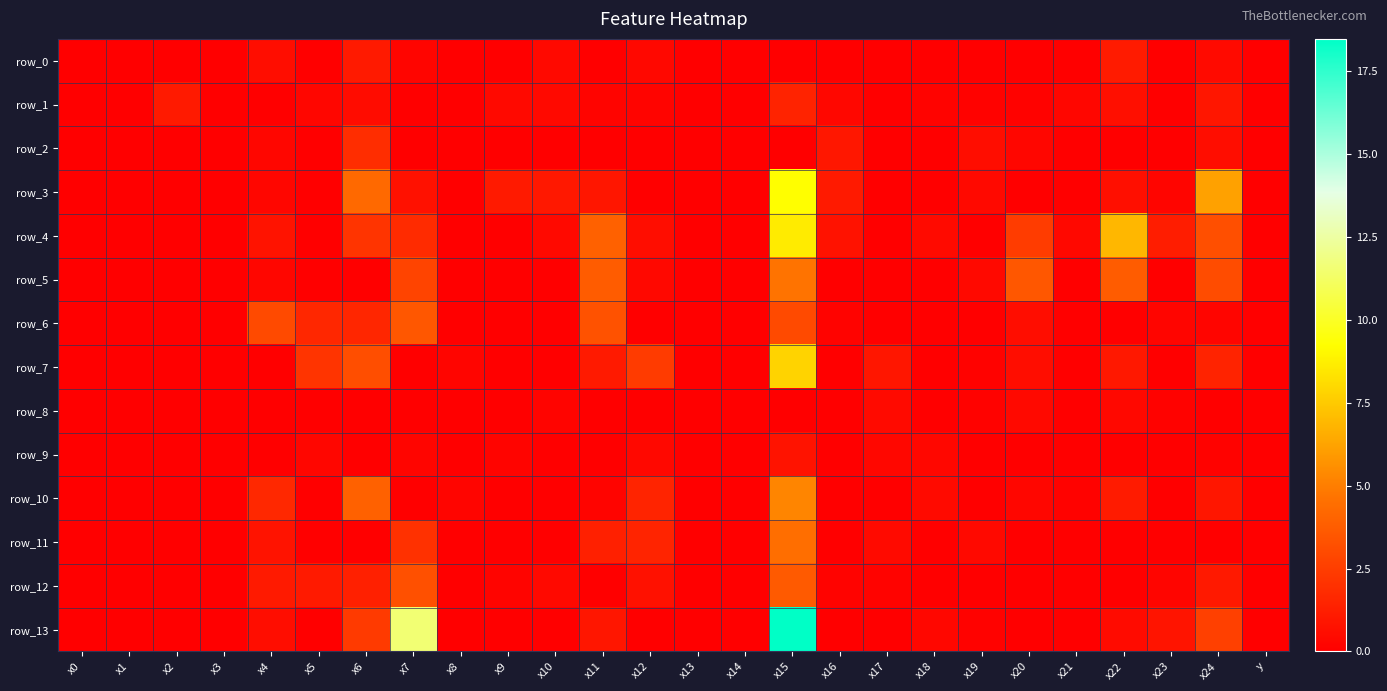

True or false: row_4 has a value of 0.6 at x12.

True